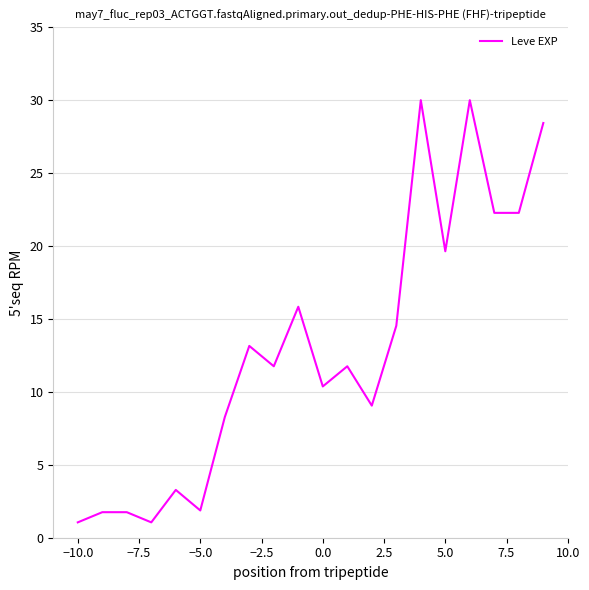

What is the greatest value displayed?

30.0